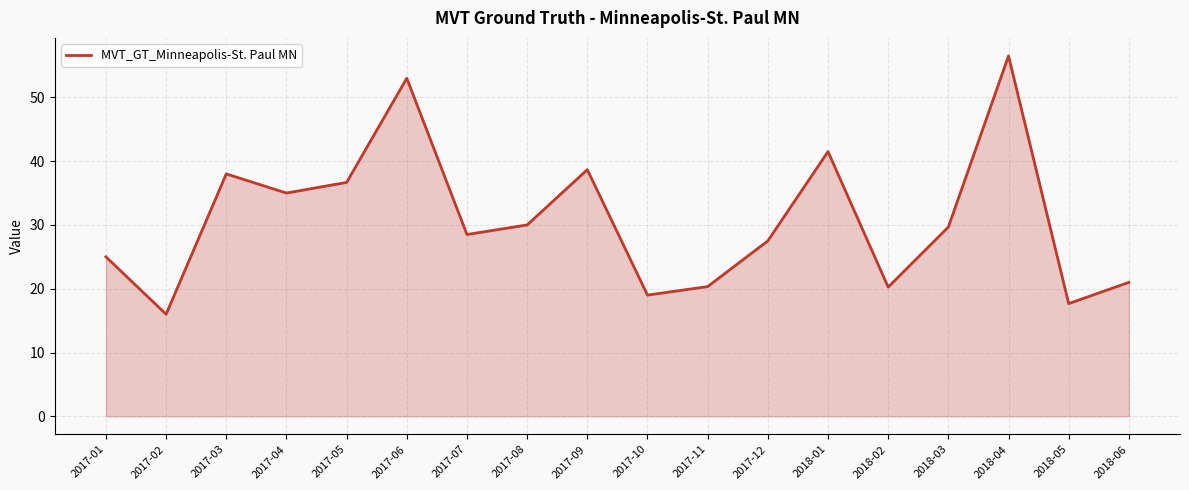

The chart shows a value of 13.3 at 2018-02. True or false?

False